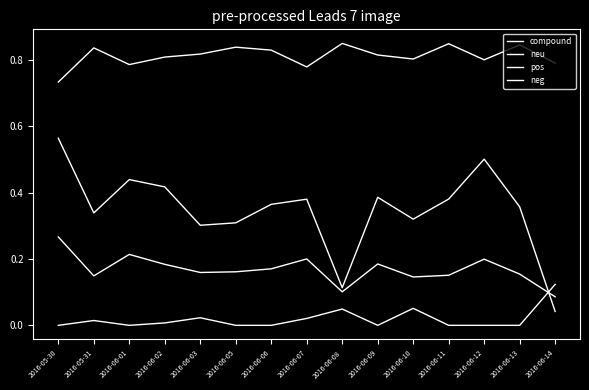

Rank the categories by neg value from highest to lowest.

2016-06-14, 2016-06-10, 2016-06-08, 2016-06-03, 2016-06-07, 2016-05-31, 2016-06-02, 2016-05-30, 2016-06-01, 2016-06-05, 2016-06-06, 2016-06-09, 2016-06-11, 2016-06-12, 2016-06-13